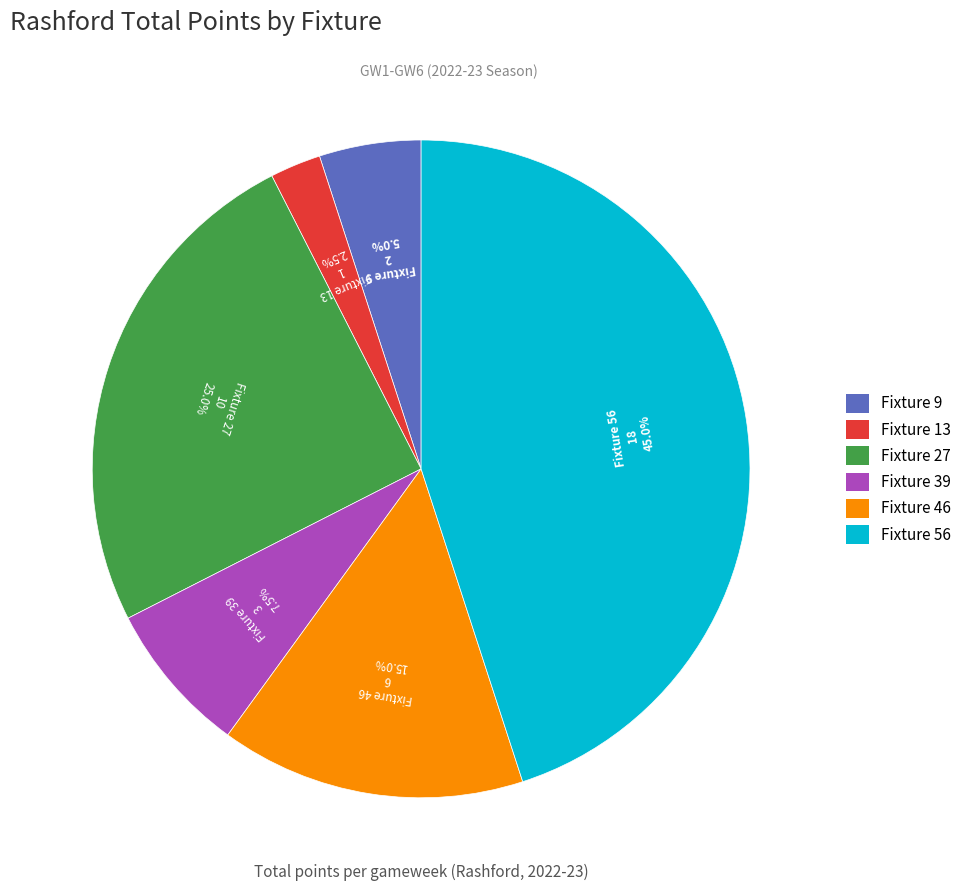

Approximately how many times larger is the value at Fixture 56 compared to Fixture 46?

3.0